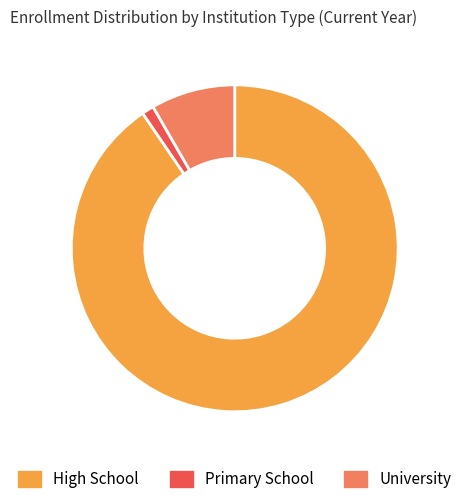

Does any single category account for the majority?

Yes